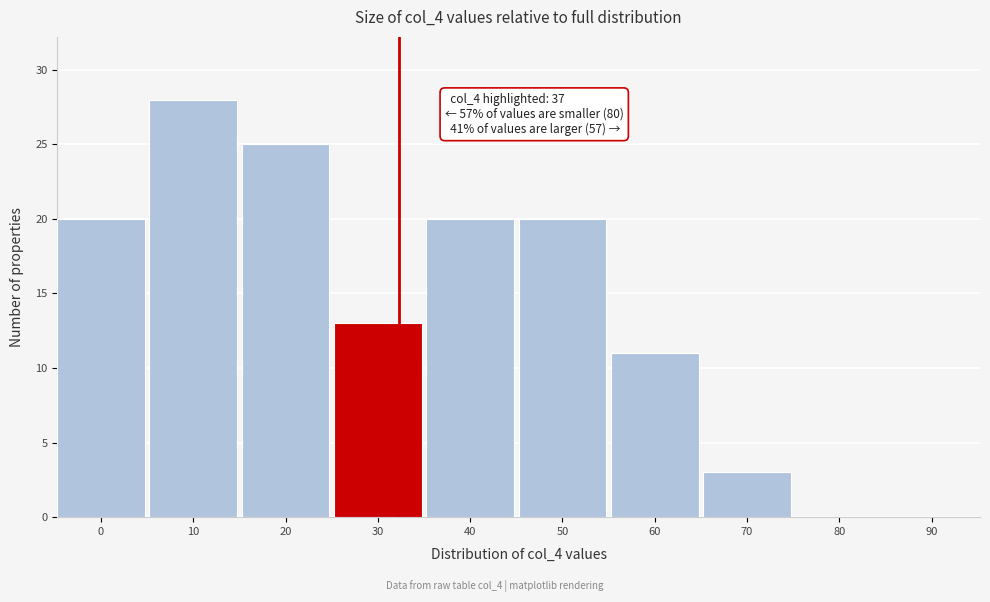

Reading left to right, list all the values displayed in this chart.

0=20	10=28	20=25	30=13	40=20	50=20	60=11	70=3	80=0	90=0